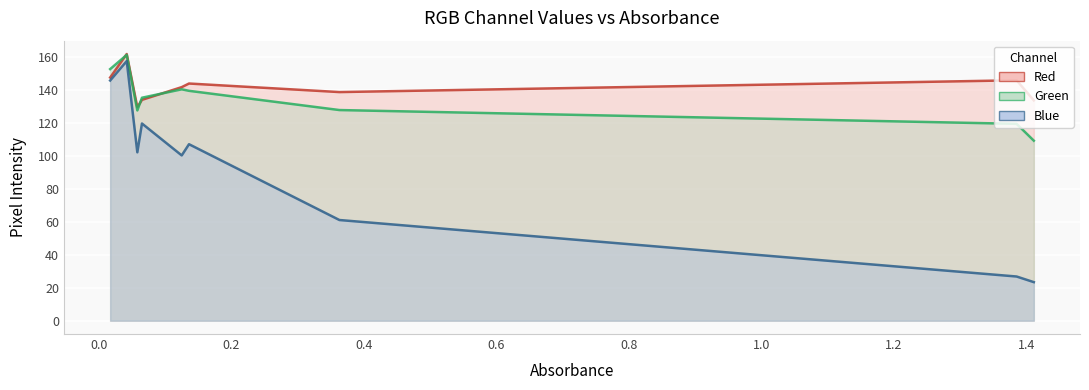

What is the maximum value shown in the chart?

161.5